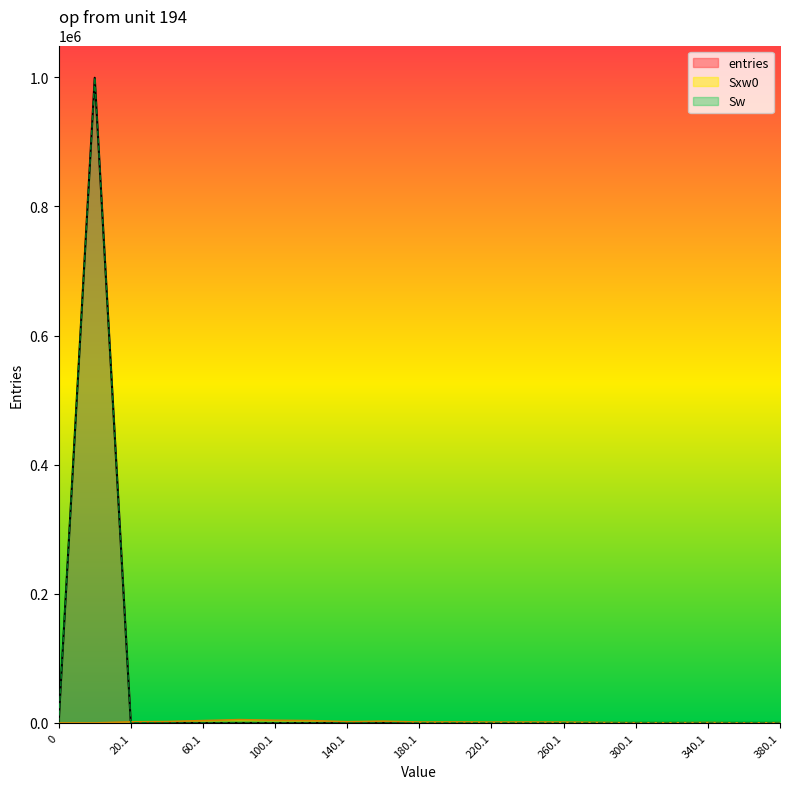

What is the highest value of the entries series?

999231